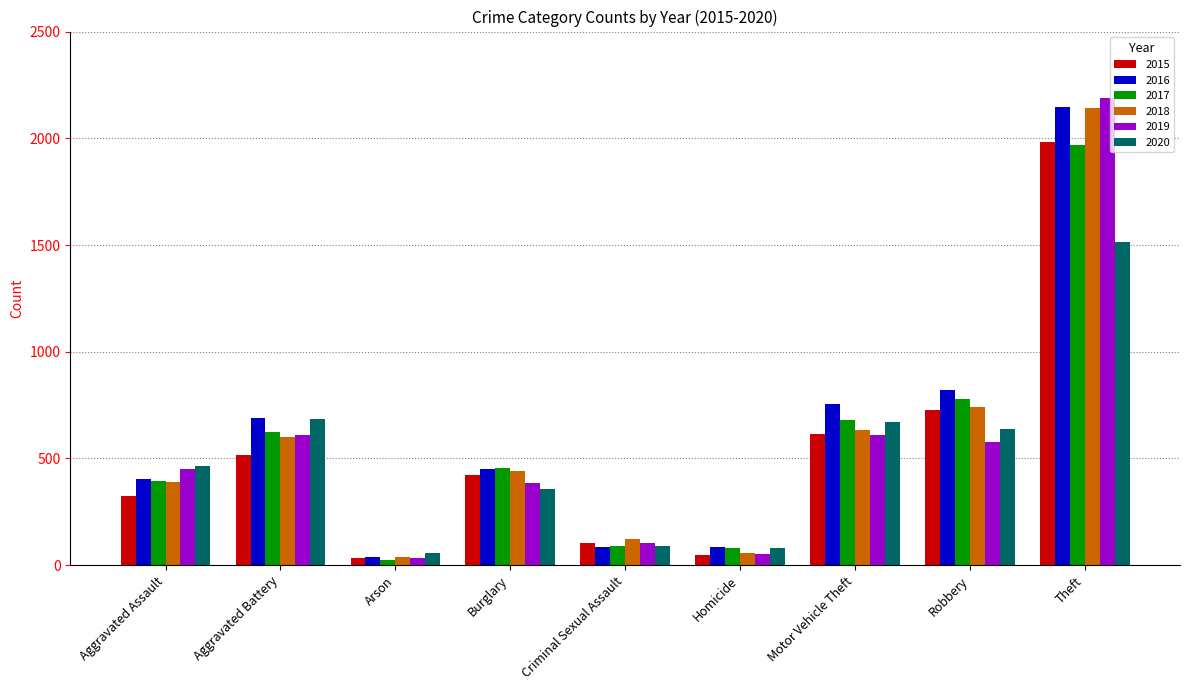

What is the sum of all 2019 values?

5008